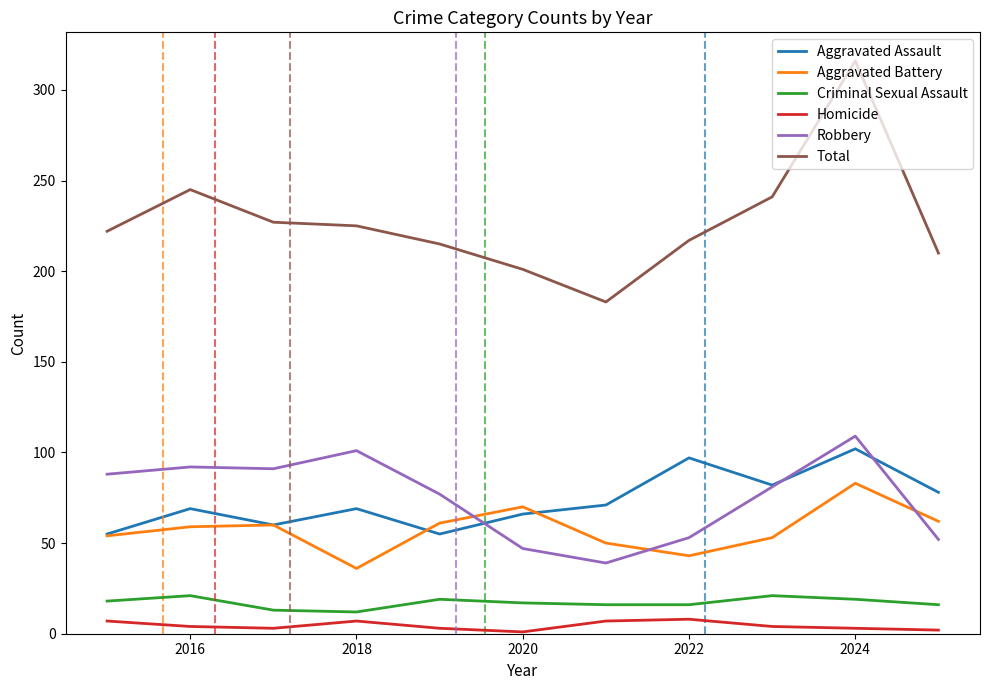

How many intersections are there between Aggravated Battery and Aggravated Assault?

2